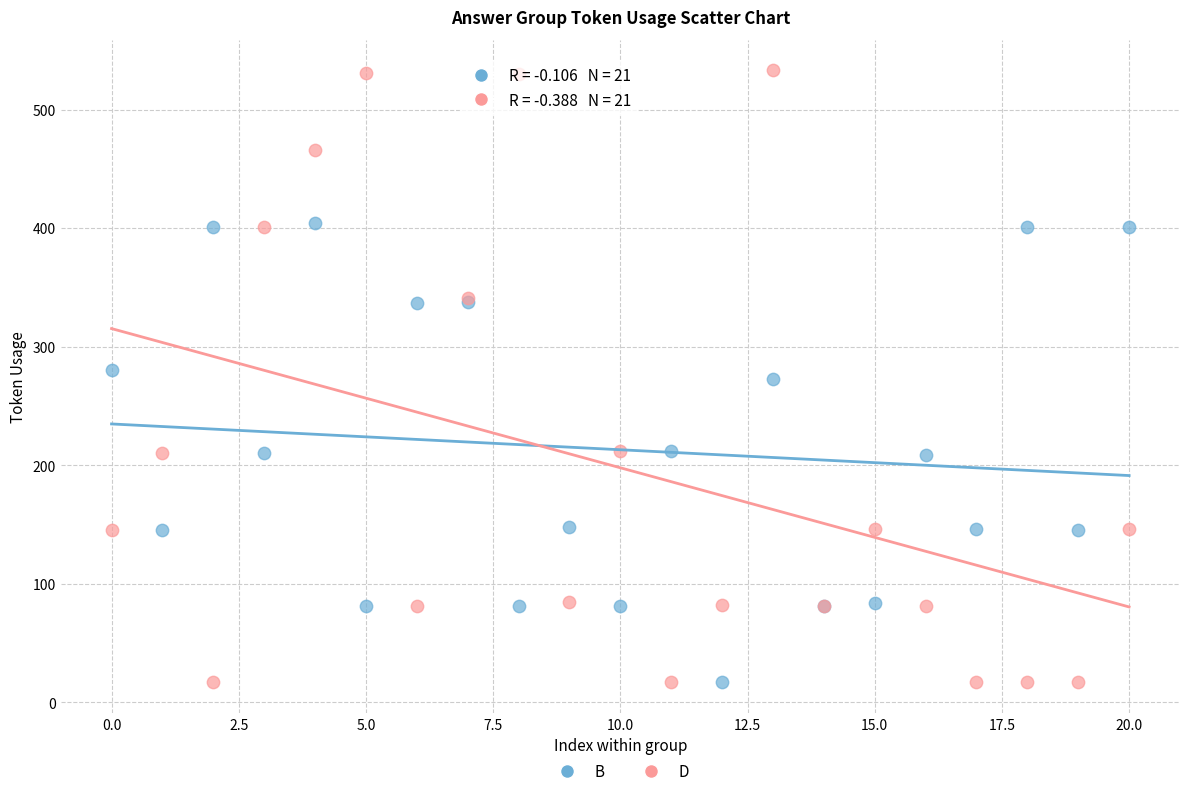

Which series has the widest spread of Y values?

D